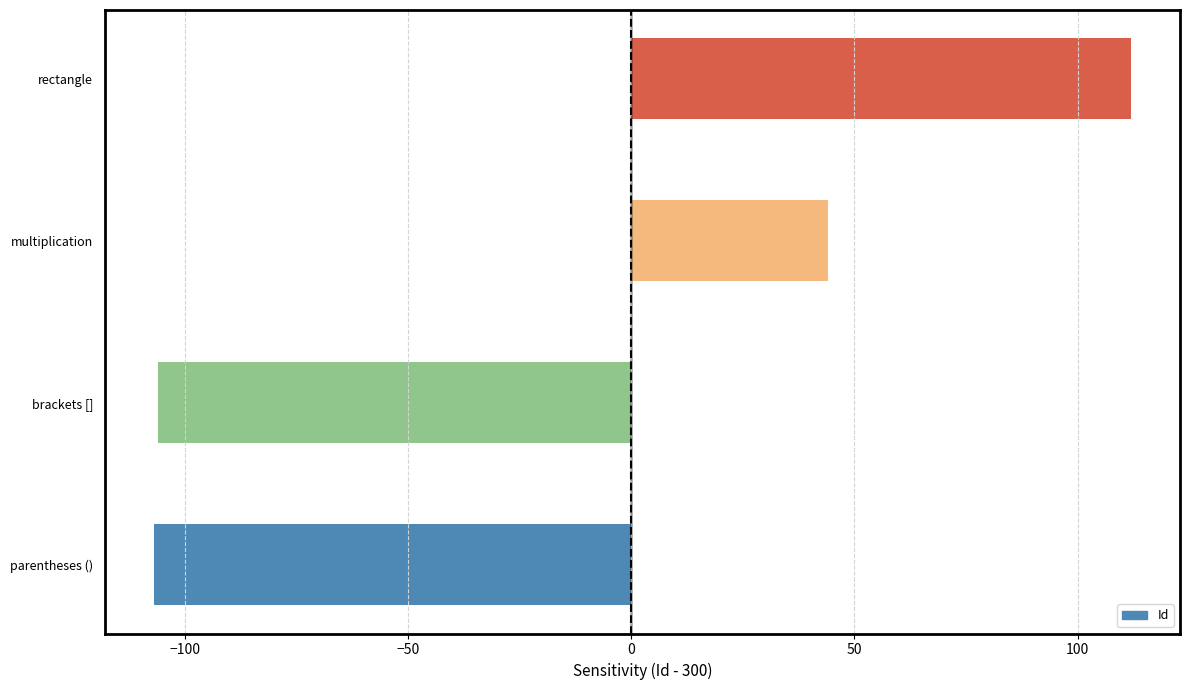

What is the sum of all values?

-57